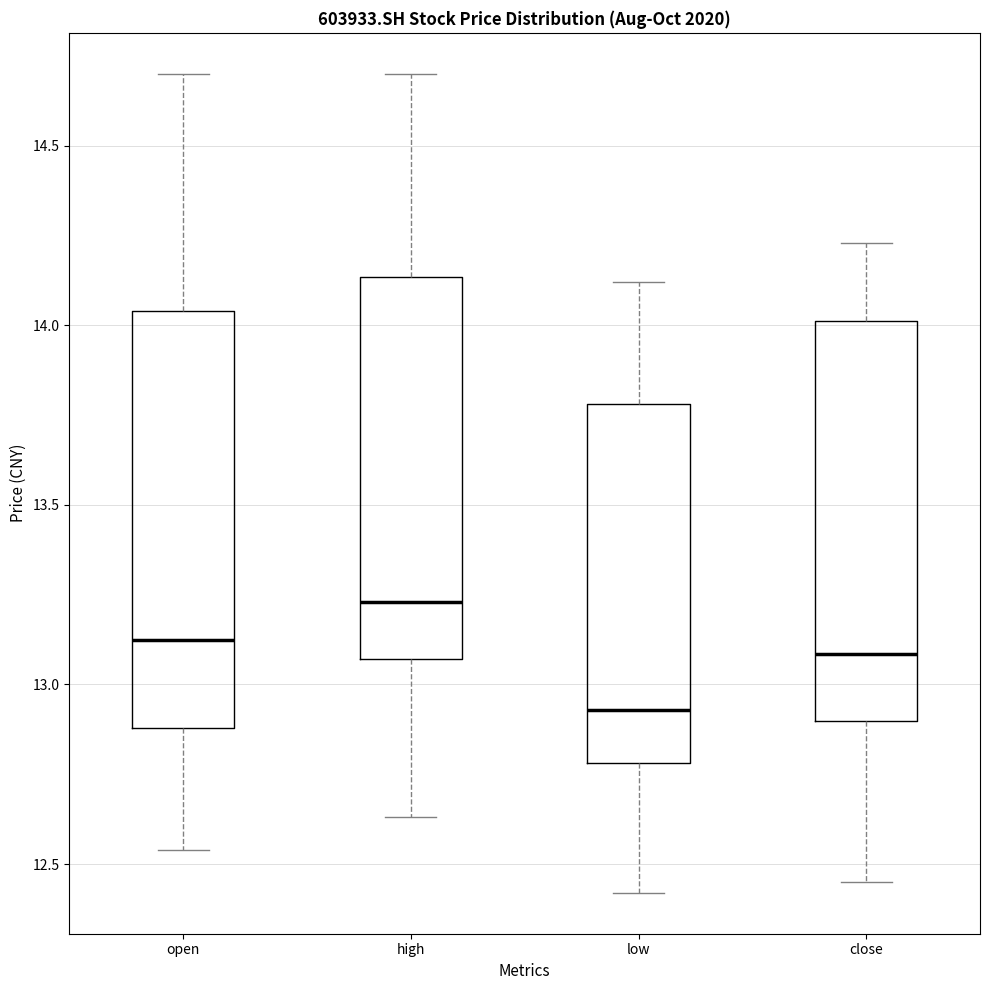

Reading left to right, transcribe this box plot: for each box, give where its median line is, the range the box spans, and where its two whiskers end, as read against the y-axis. The values are not printed on the chart, so give them approximately, as read against the axis.

open: median 13.15, box 12.90 to 14.05, whiskers 12.55 to 14.70
high: median 13.25, box 13.05 to 14.15, whiskers 12.65 to 14.70
low: median 12.95, box 12.80 to 13.80, whiskers 12.40 to 14.10
close: median 13.10, box 12.90 to 14.00, whiskers 12.45 to 14.25